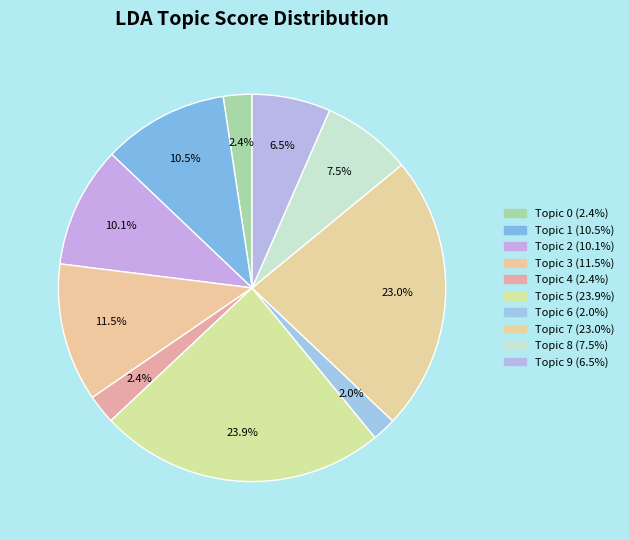

How many segments does this pie chart have?

10